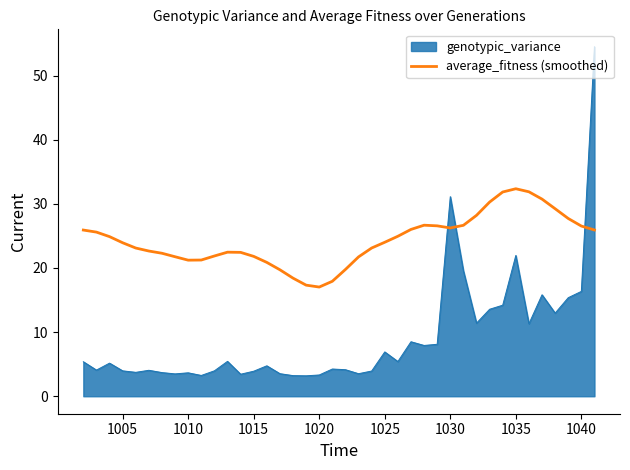

List the series in order of their peak value, lowest first.

average_fitness (smoothed), genotypic_variance